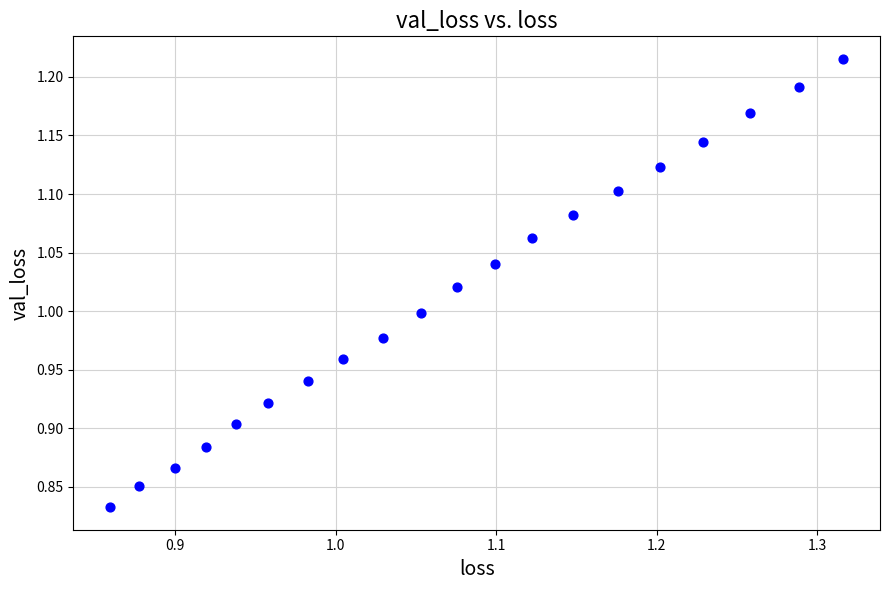

What is the range of X values (max minus min)?

0.5